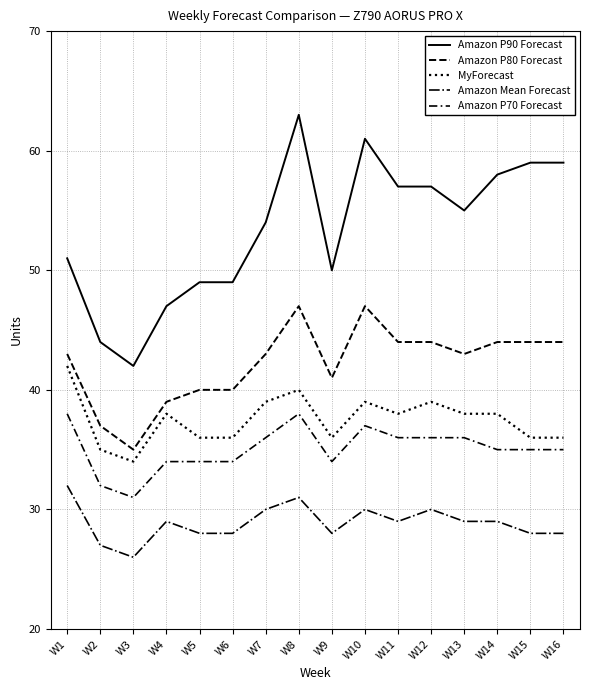

Between W16 and W6, which is larger?

W16